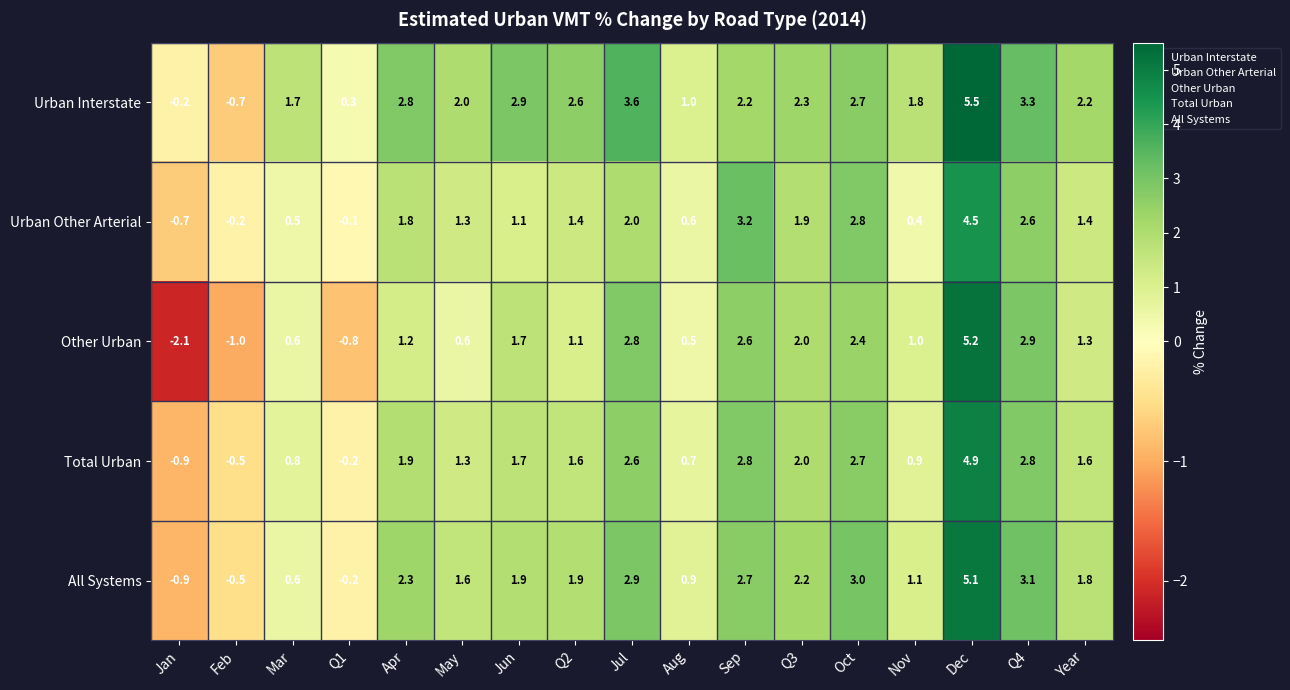

At how many categories does at least one series exceed -1?

17